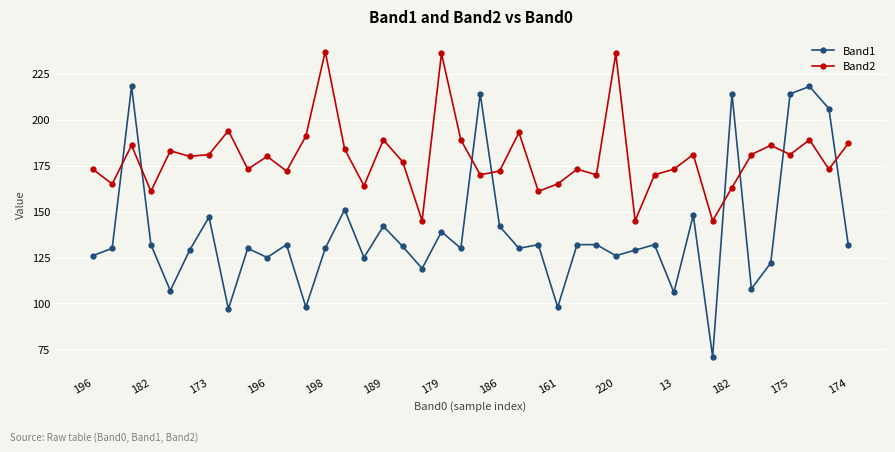

Count the number of data series in this chart.

2